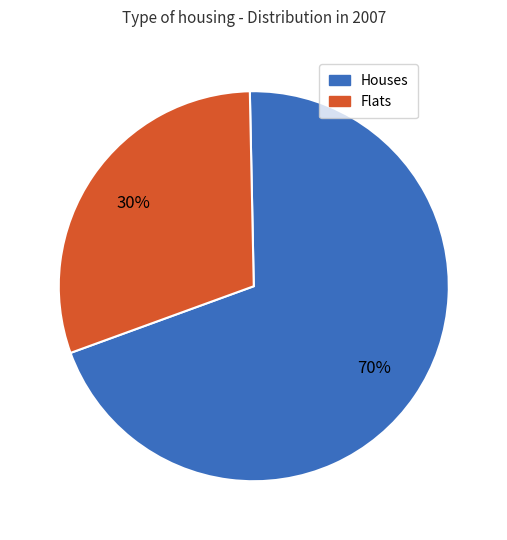

How many slices are in this pie chart?

2